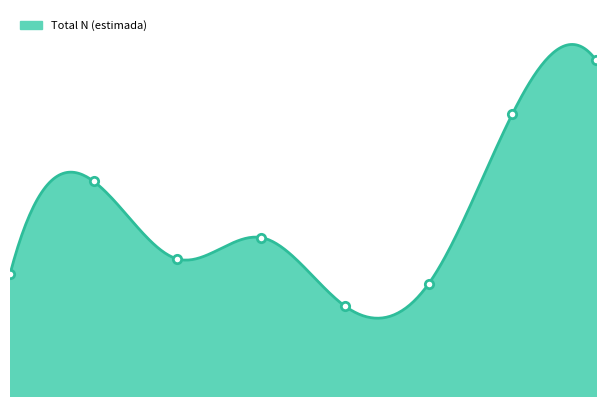

How many lines are shown in the chart?

1